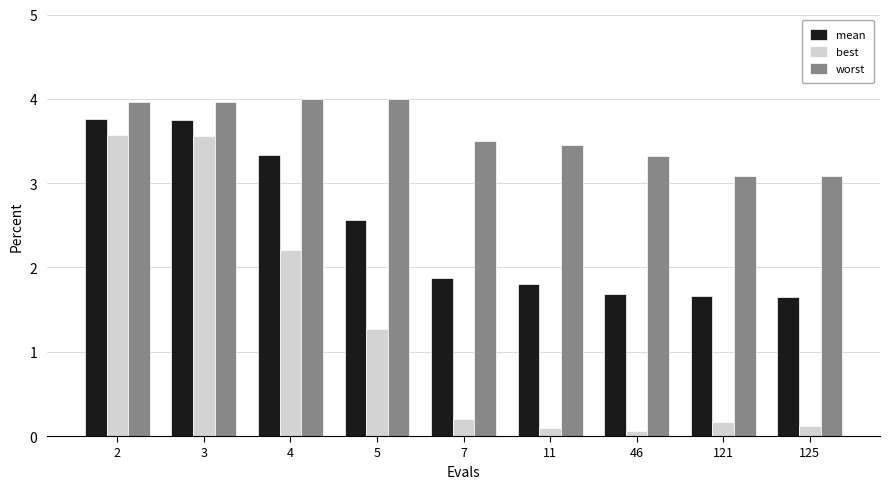

At how many categories does at least one series exceed 0?

9